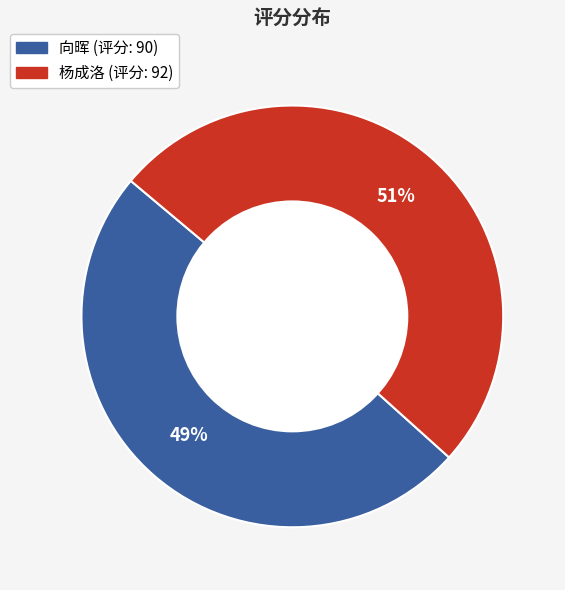

Which slice is the largest?

杨成洛